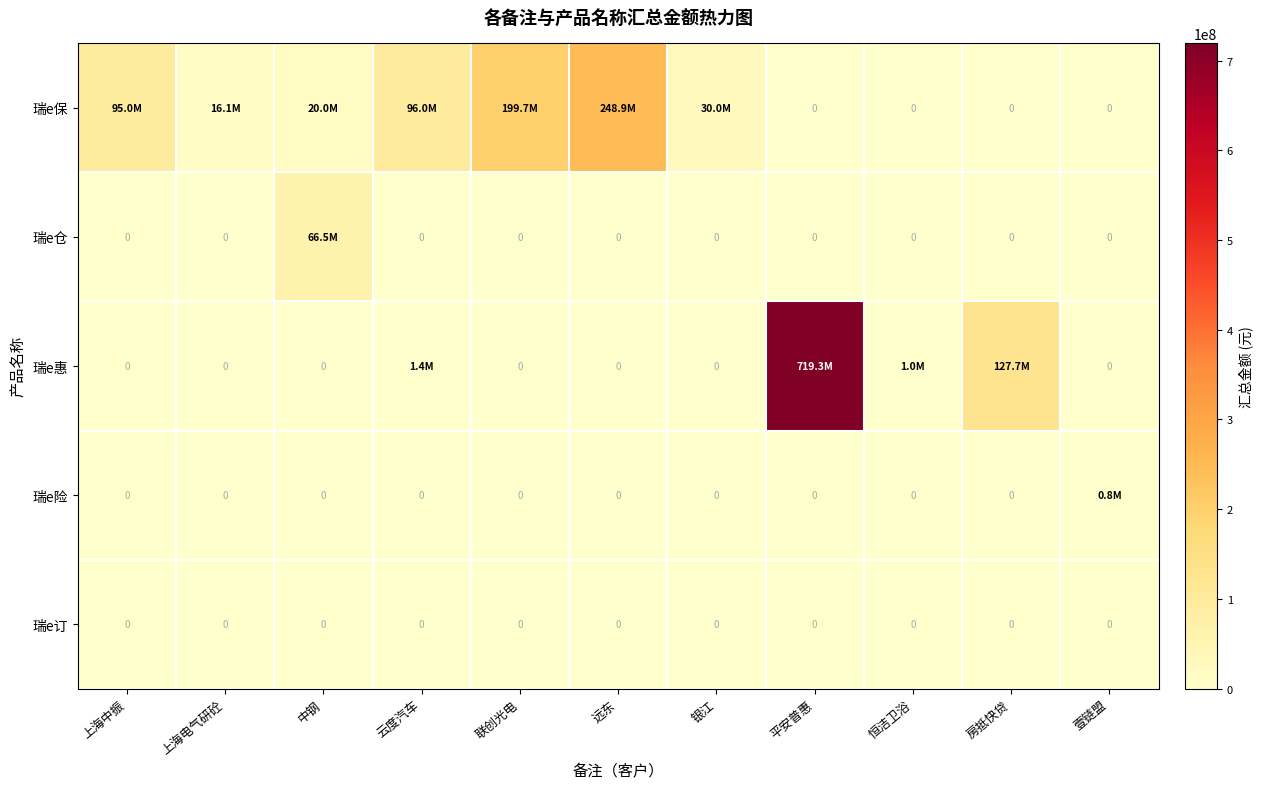

How many data points in 瑞e惠 are above 0?

4